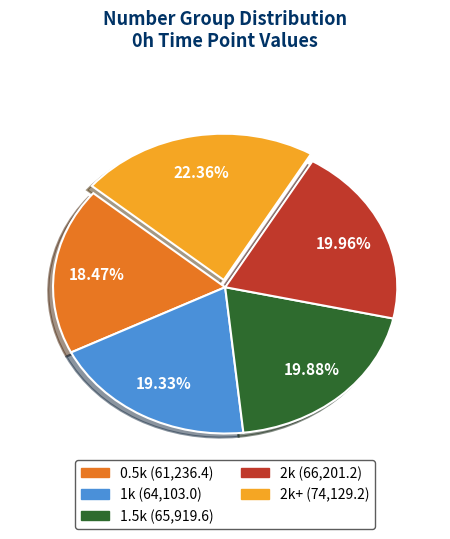

Is there a majority slice in this chart?

No